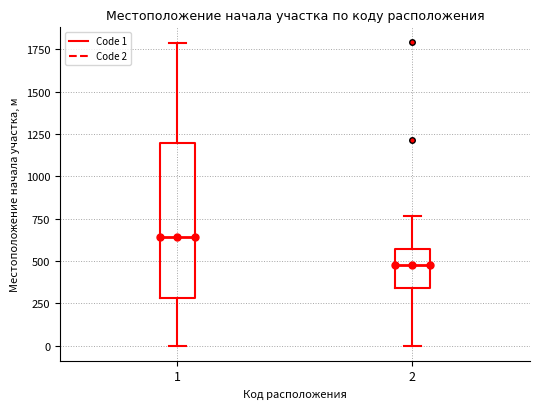

Which box is the tallest, from its lower edge to its upper edge?

1